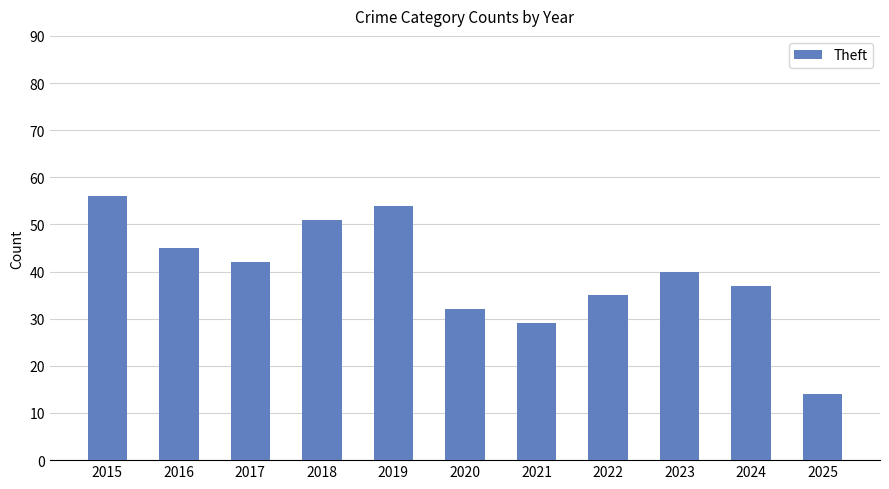

Which has a higher value, 2023 or 2019?

2019